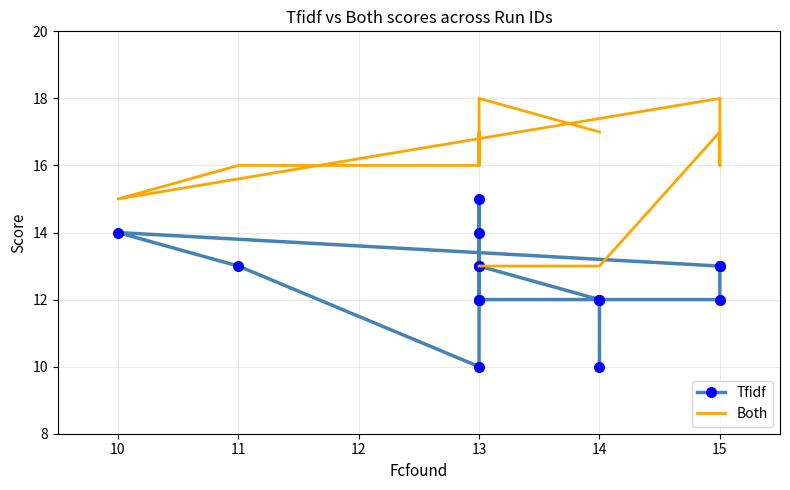

Which series has the largest total across all categories?

Both